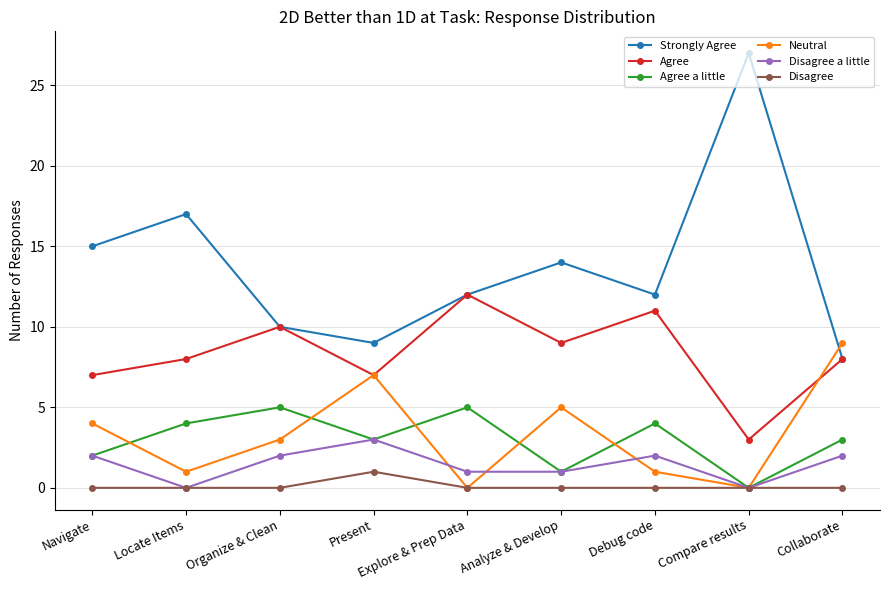

Where is the first local maximum for Agree?

Organize & Clean